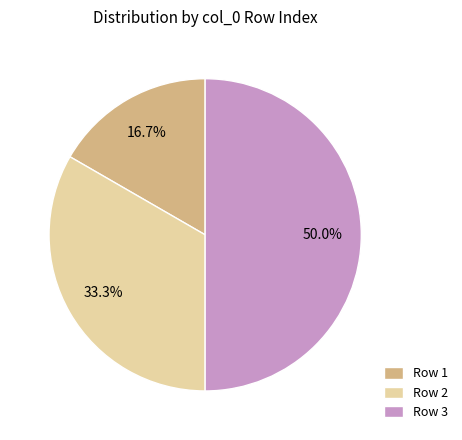

Rank the categories by value from lowest to highest.

Row 1, Row 2, Row 3